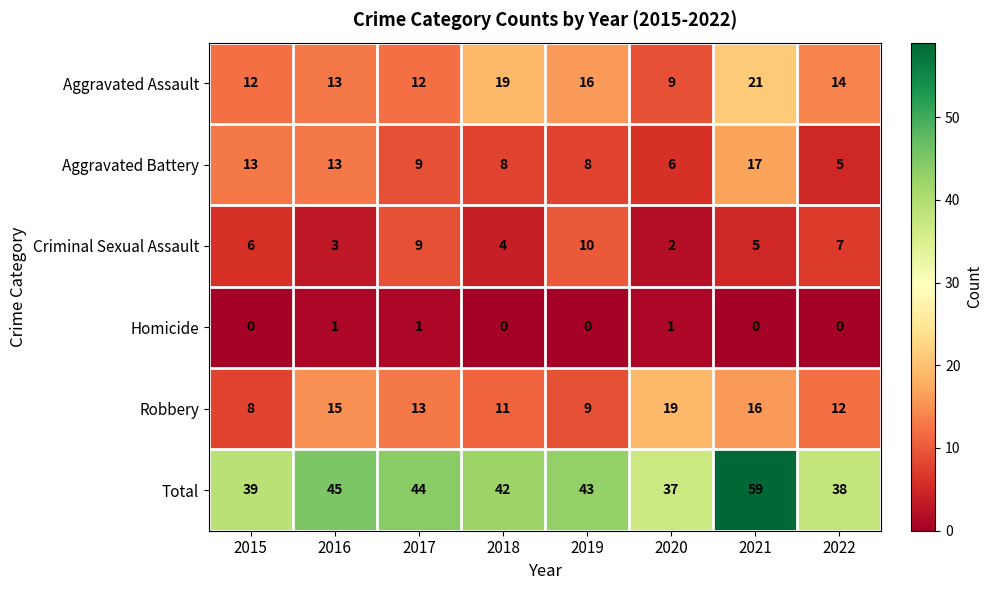

Which series has the largest total across all categories?

Total